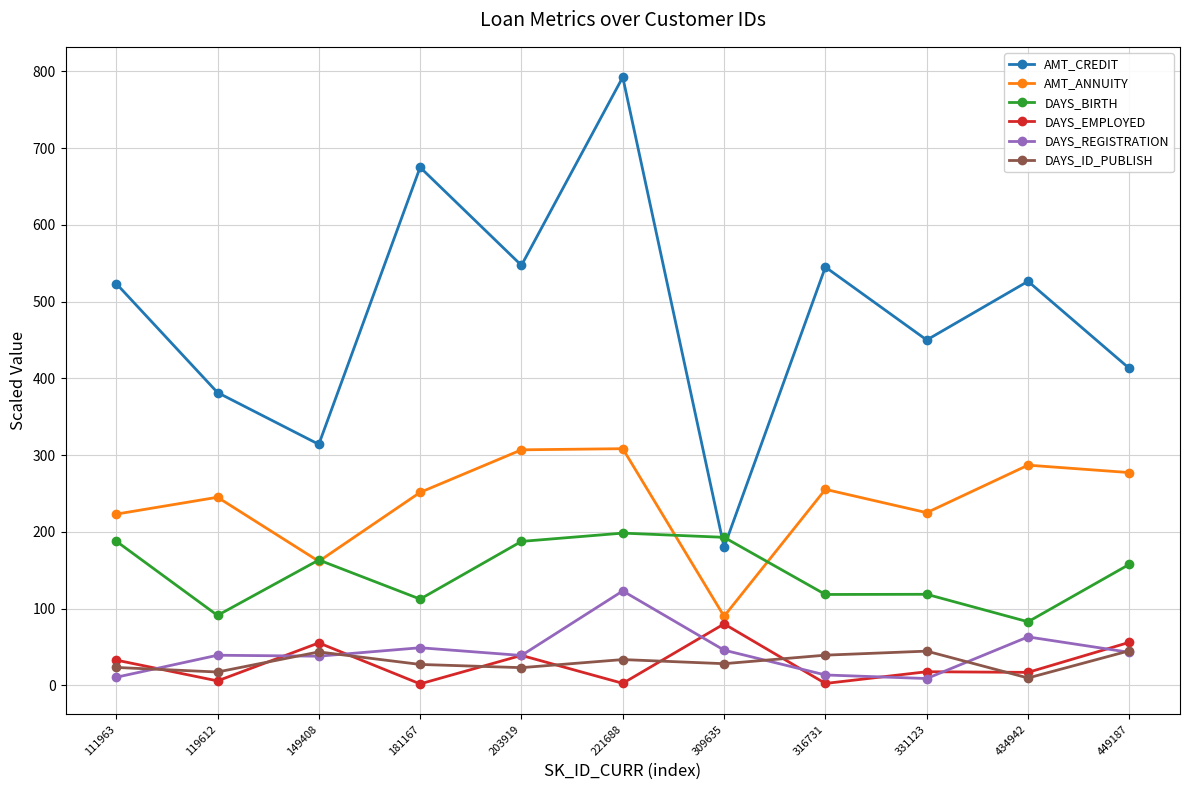

What is the value of the DAYS_ID_PUBLISH point at the 1st from the left?

23.3